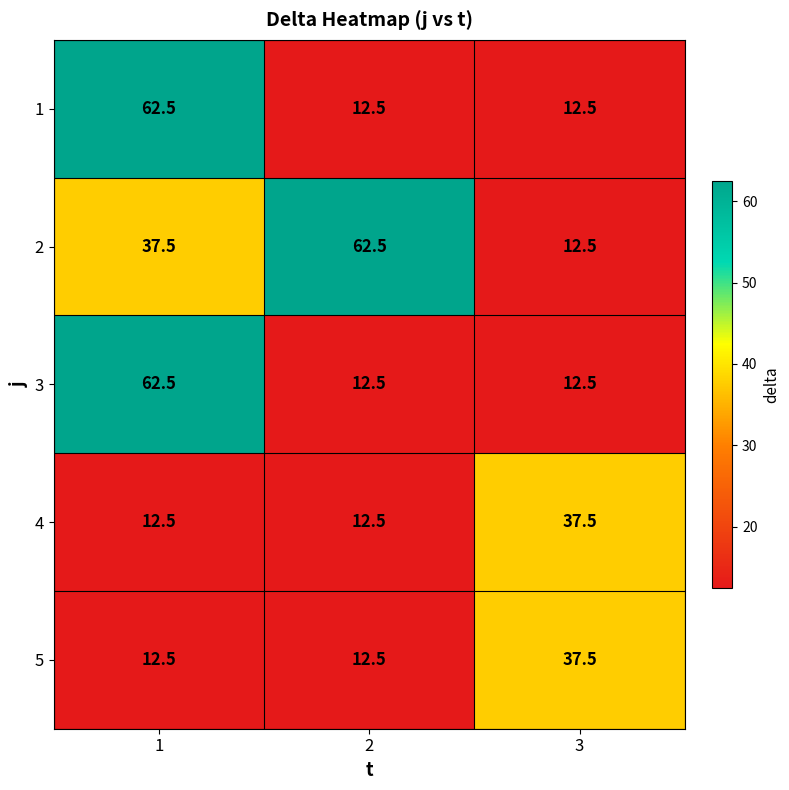

What is the difference between the 3 values at 1 and 2?

50.0